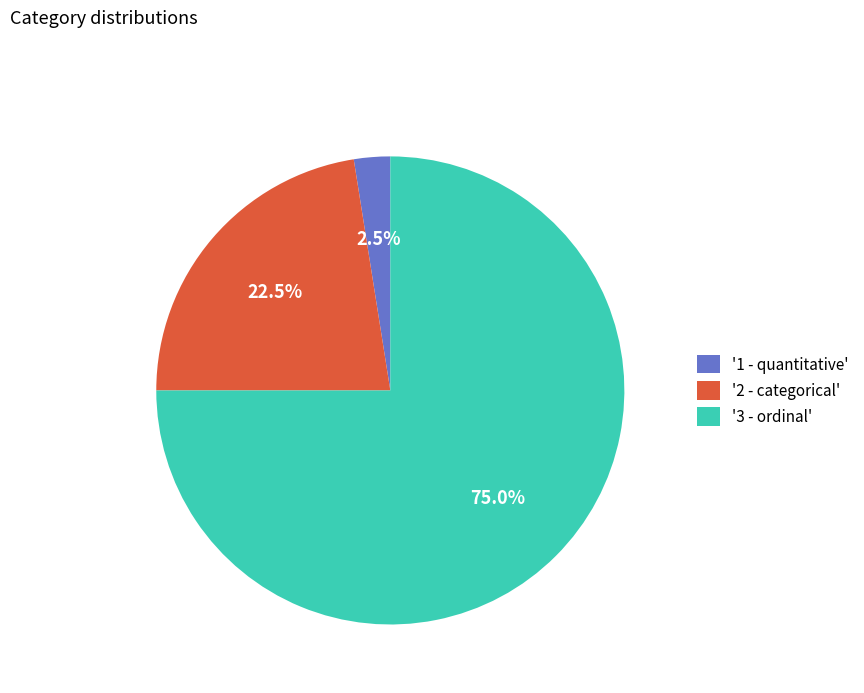

What is the largest slice in the pie chart?

'3 - ordinal'